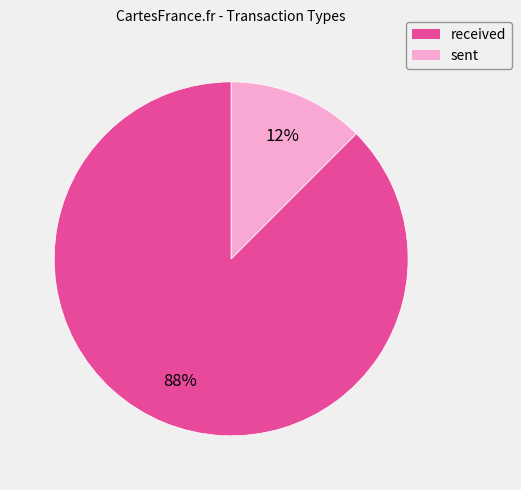

Which has a higher value, sent or received?

received